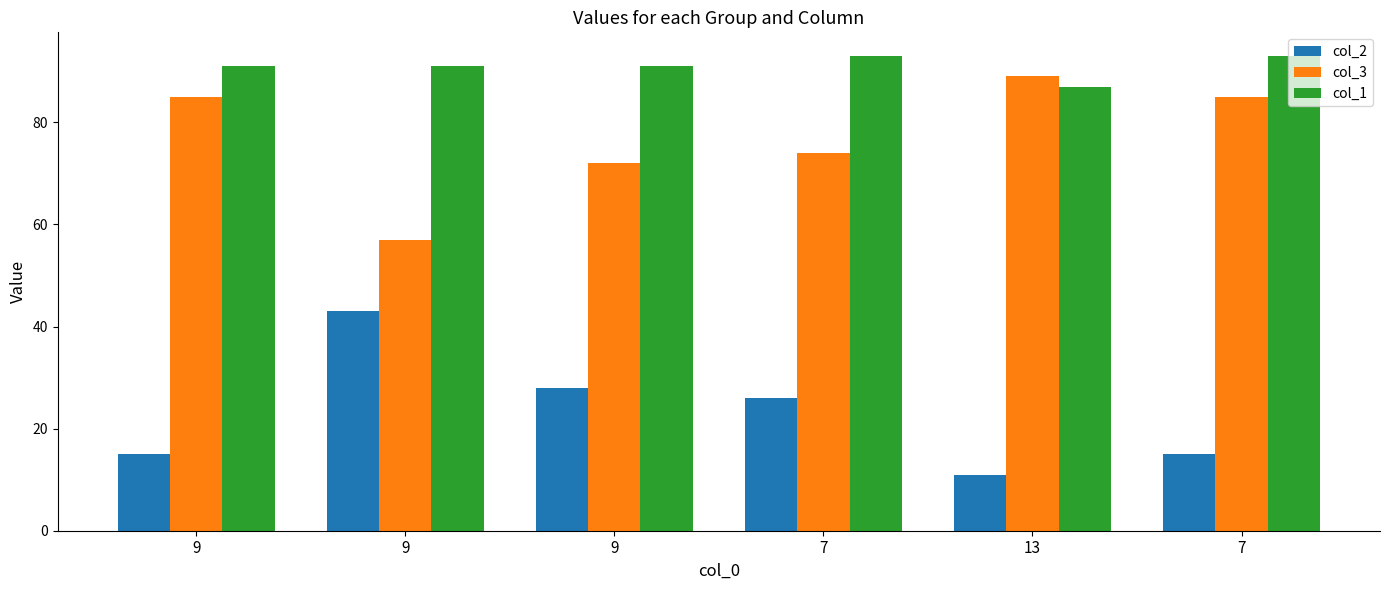

Reading left to right, what are all the values shown in this chart?

col_2: 15	43	28	26	11	15
col_3: 85	57	72	74	89	85
col_1: 91	91	91	93	87	93